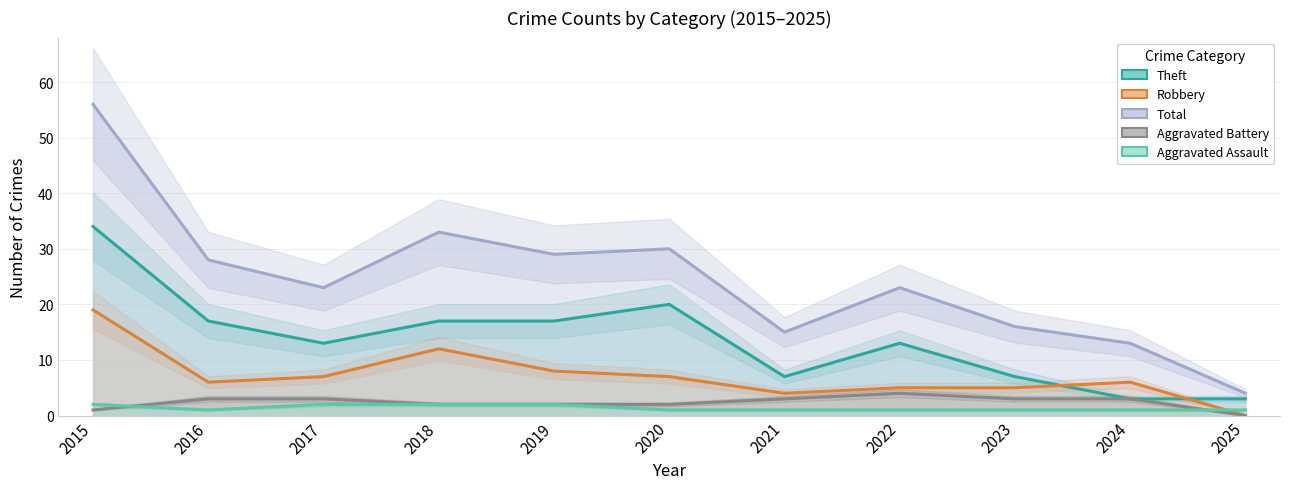

Which label corresponds to the smallest value in the chart?

2025